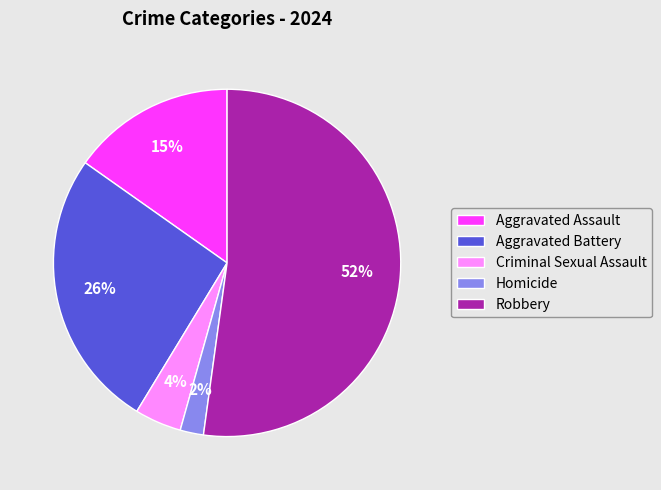

What is the majority slice?

Robbery